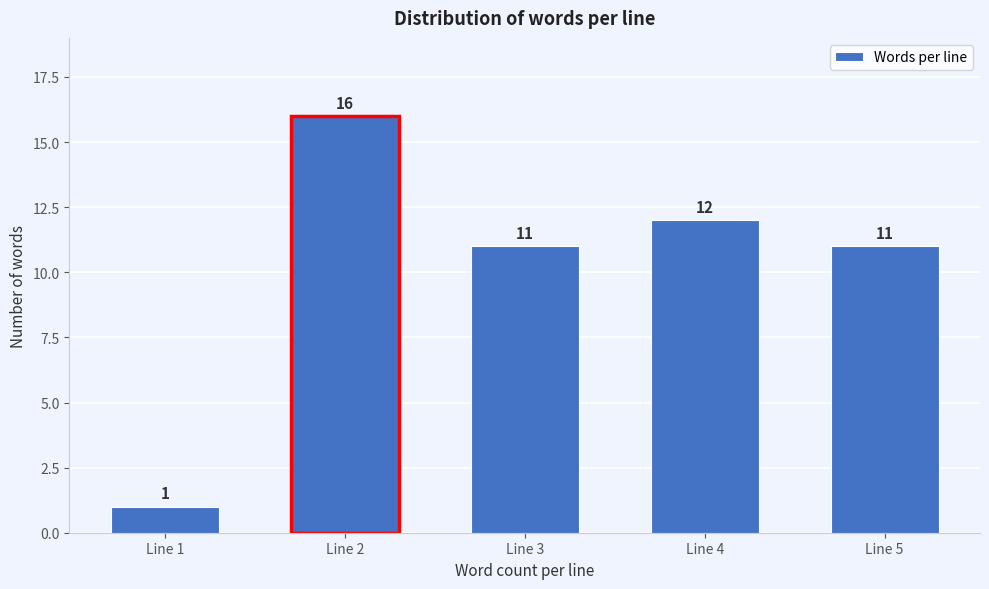

Reading left to right, transcribe all the data shown in this chart.

1	16	11	12	11